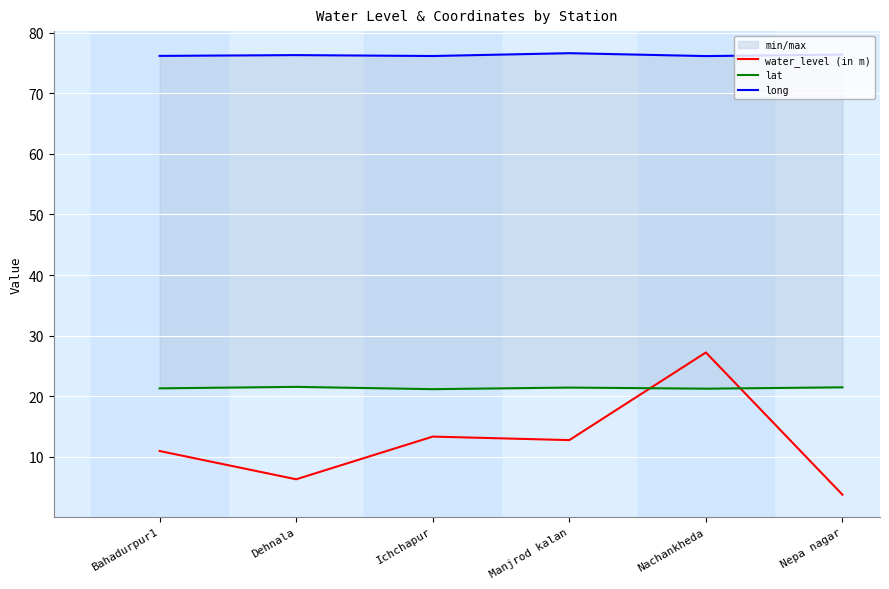

What is the maximum value shown in the chart?

76.6